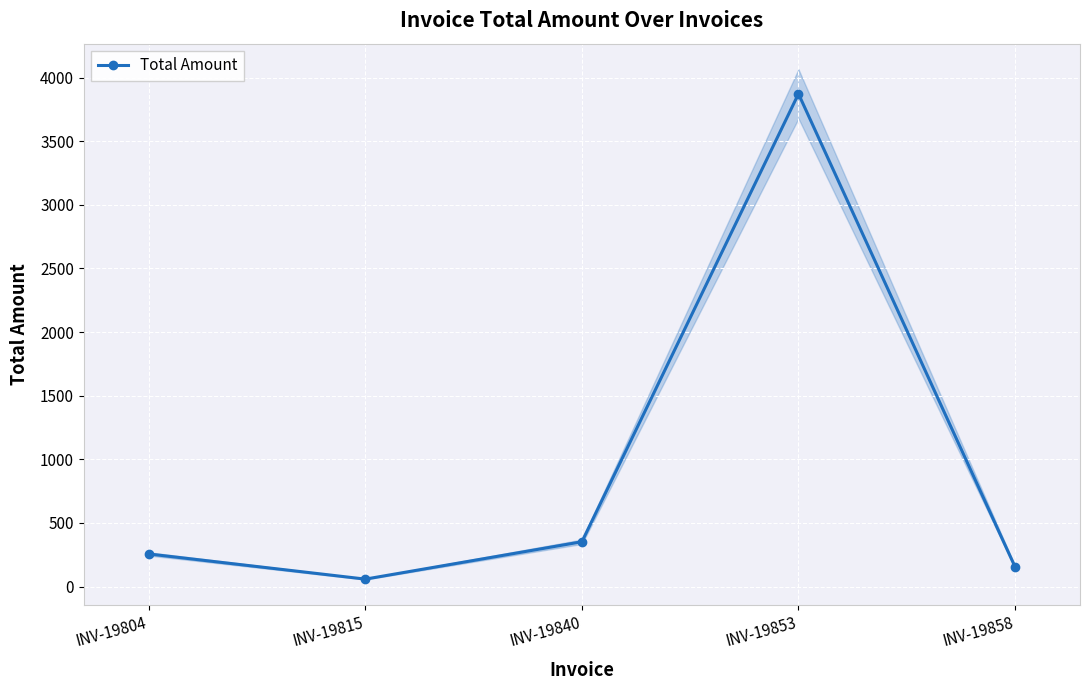

List the labels in order of value, smallest first.

INV-19815, INV-19858, INV-19804, INV-19840, INV-19853